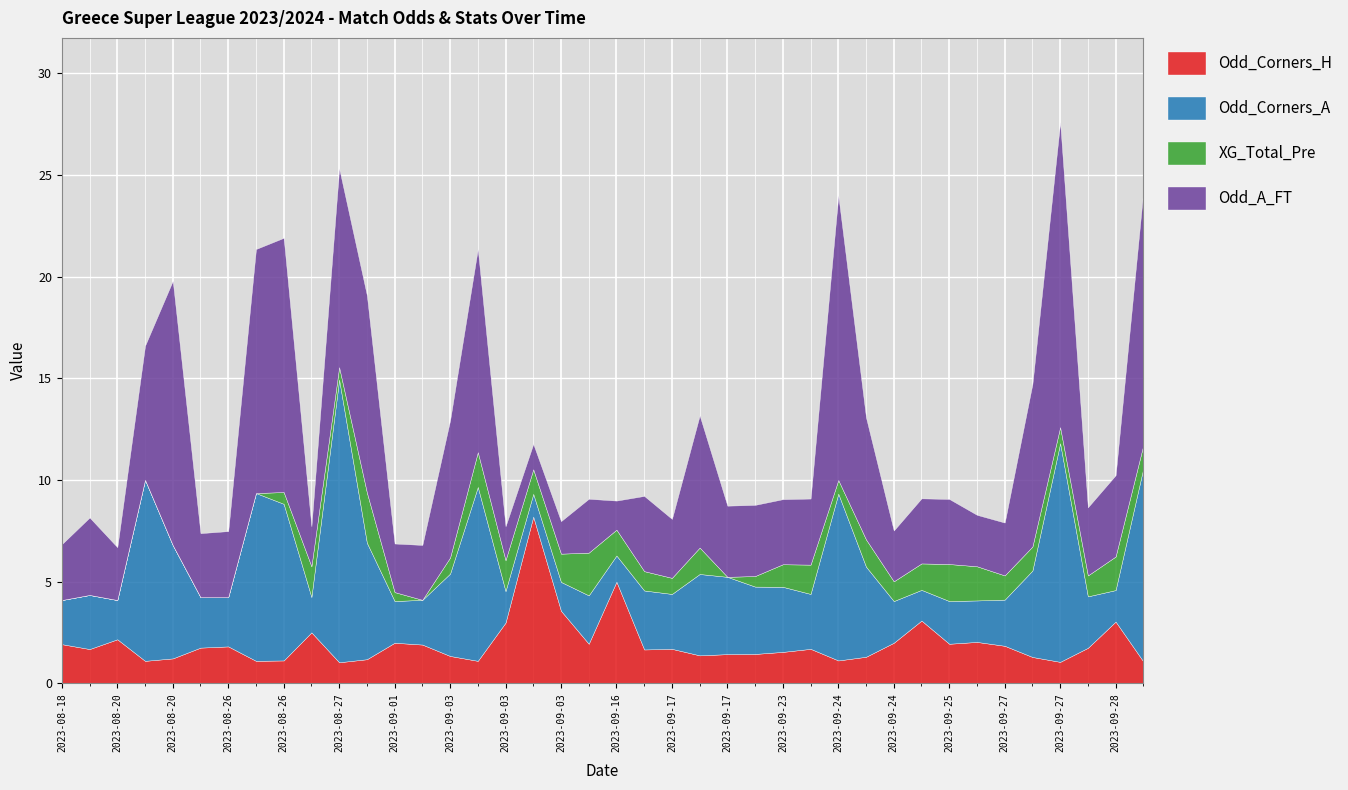

What is the total value across all series at 2023-09-01?

6.9